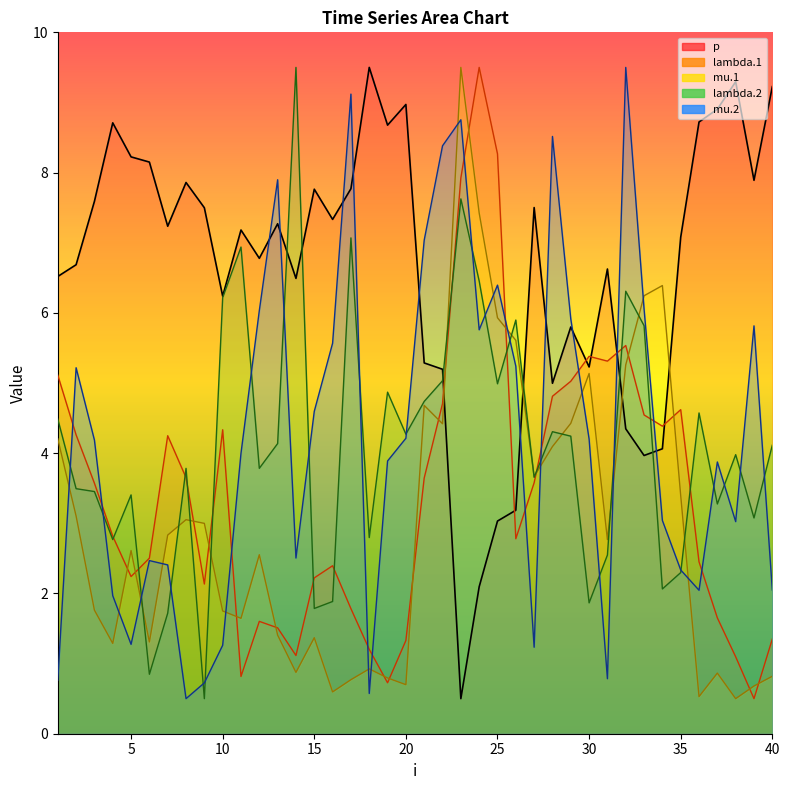

How many interior local peaks does the lambda.1 series have?

8